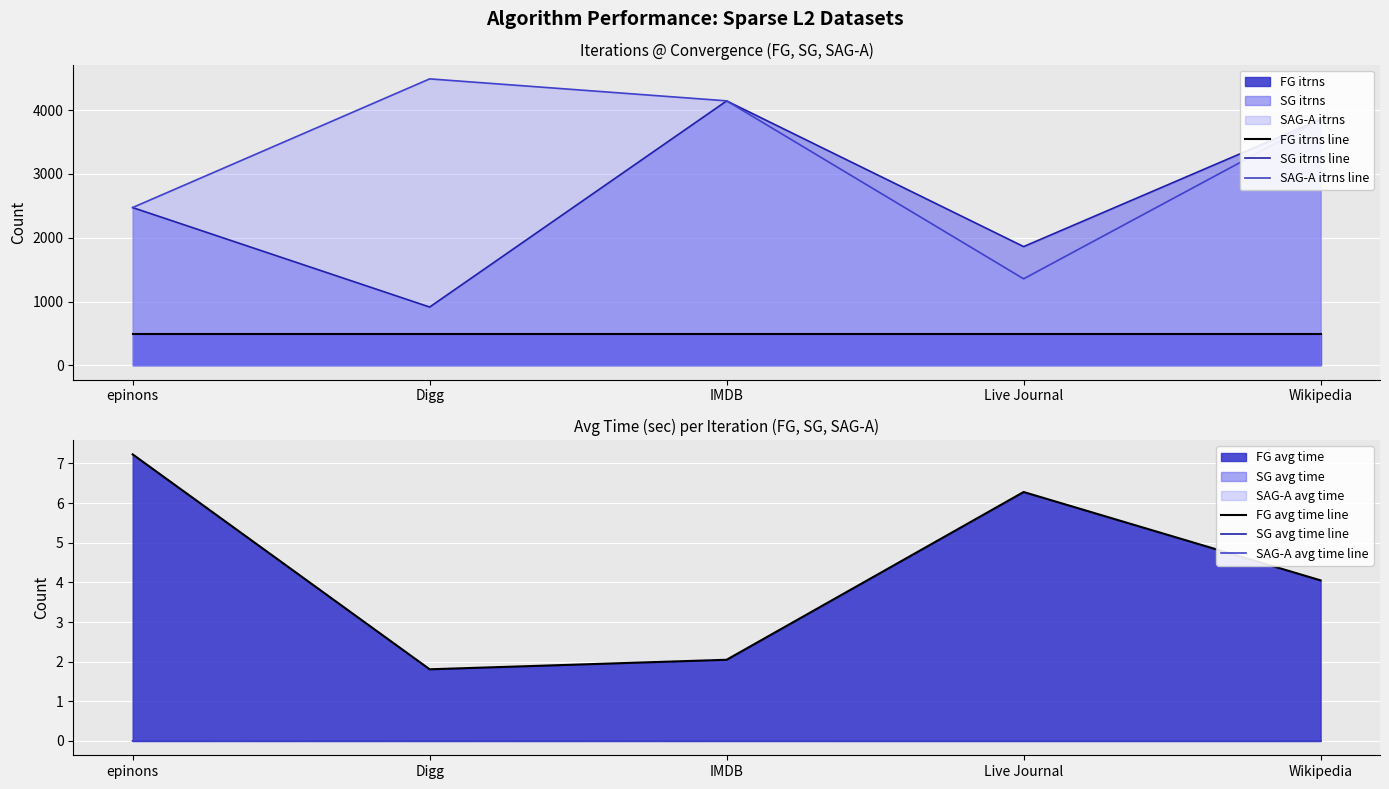

What is the spread (max minus min) of values at Live Journal?

1862.0